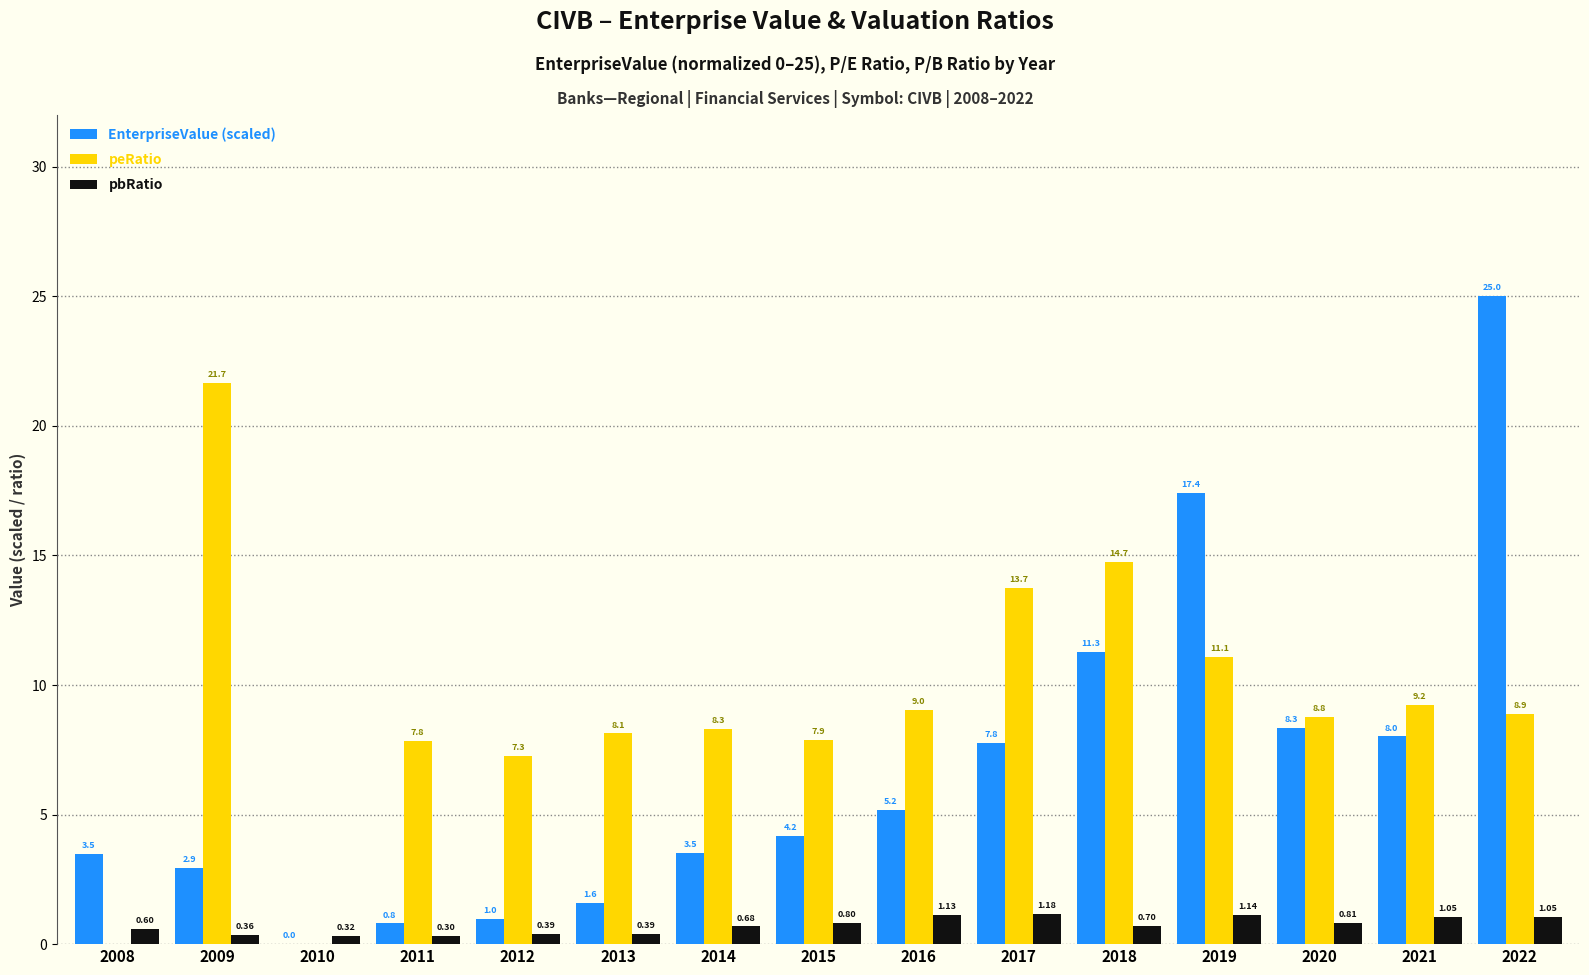

Is the value of pbRatio at 2010 greater than the value of EnterpriseValue (scaled) at 2012?

No